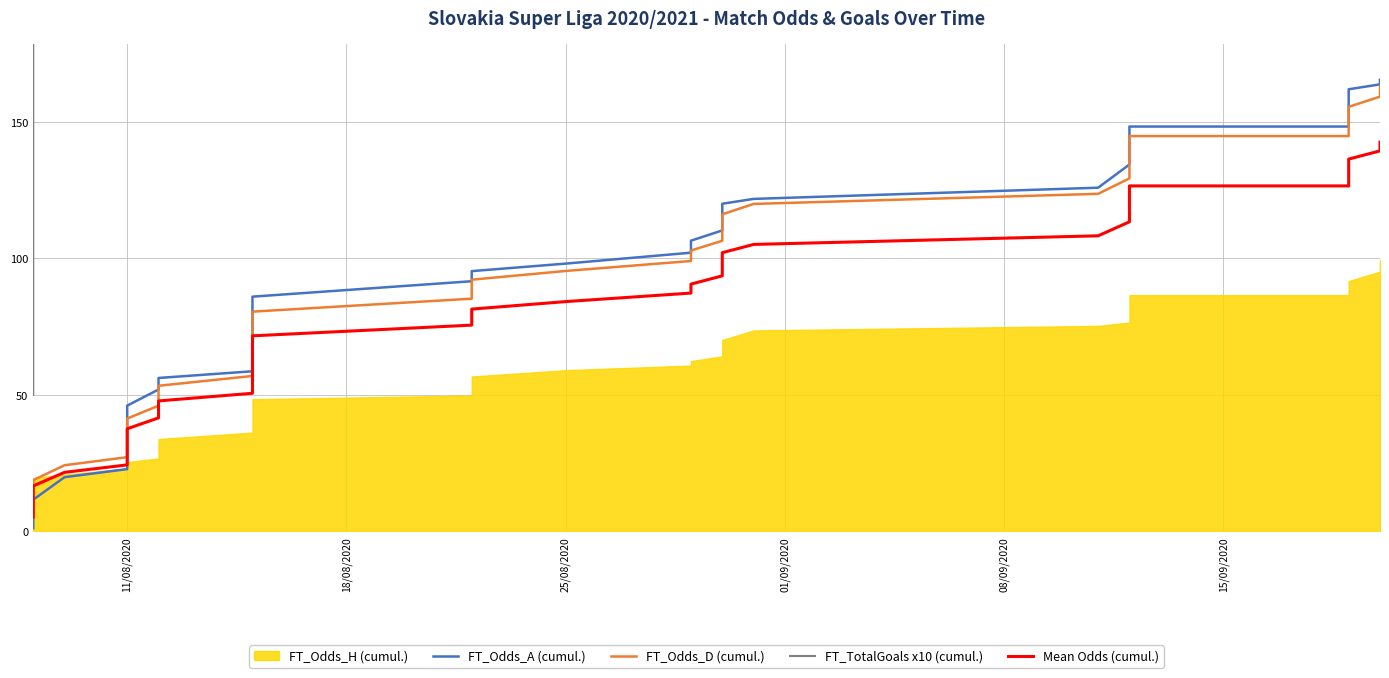

Is the value of FT_Odds_A (cumul.) at 32 greater than the value of FT_TotalGoals x10 (cumul.) at 21?

No